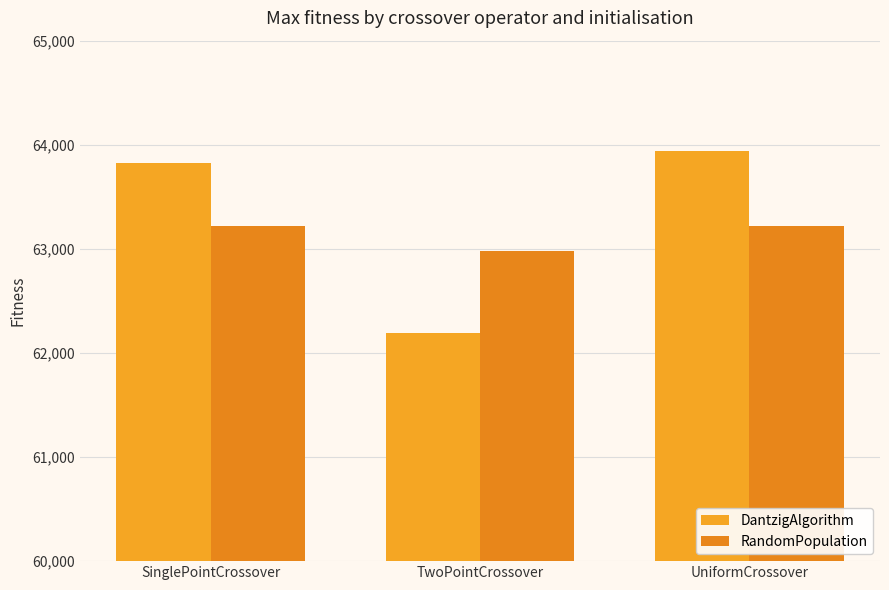

What is the value of the RandomPopulation bar at the 1st from the left?

63221